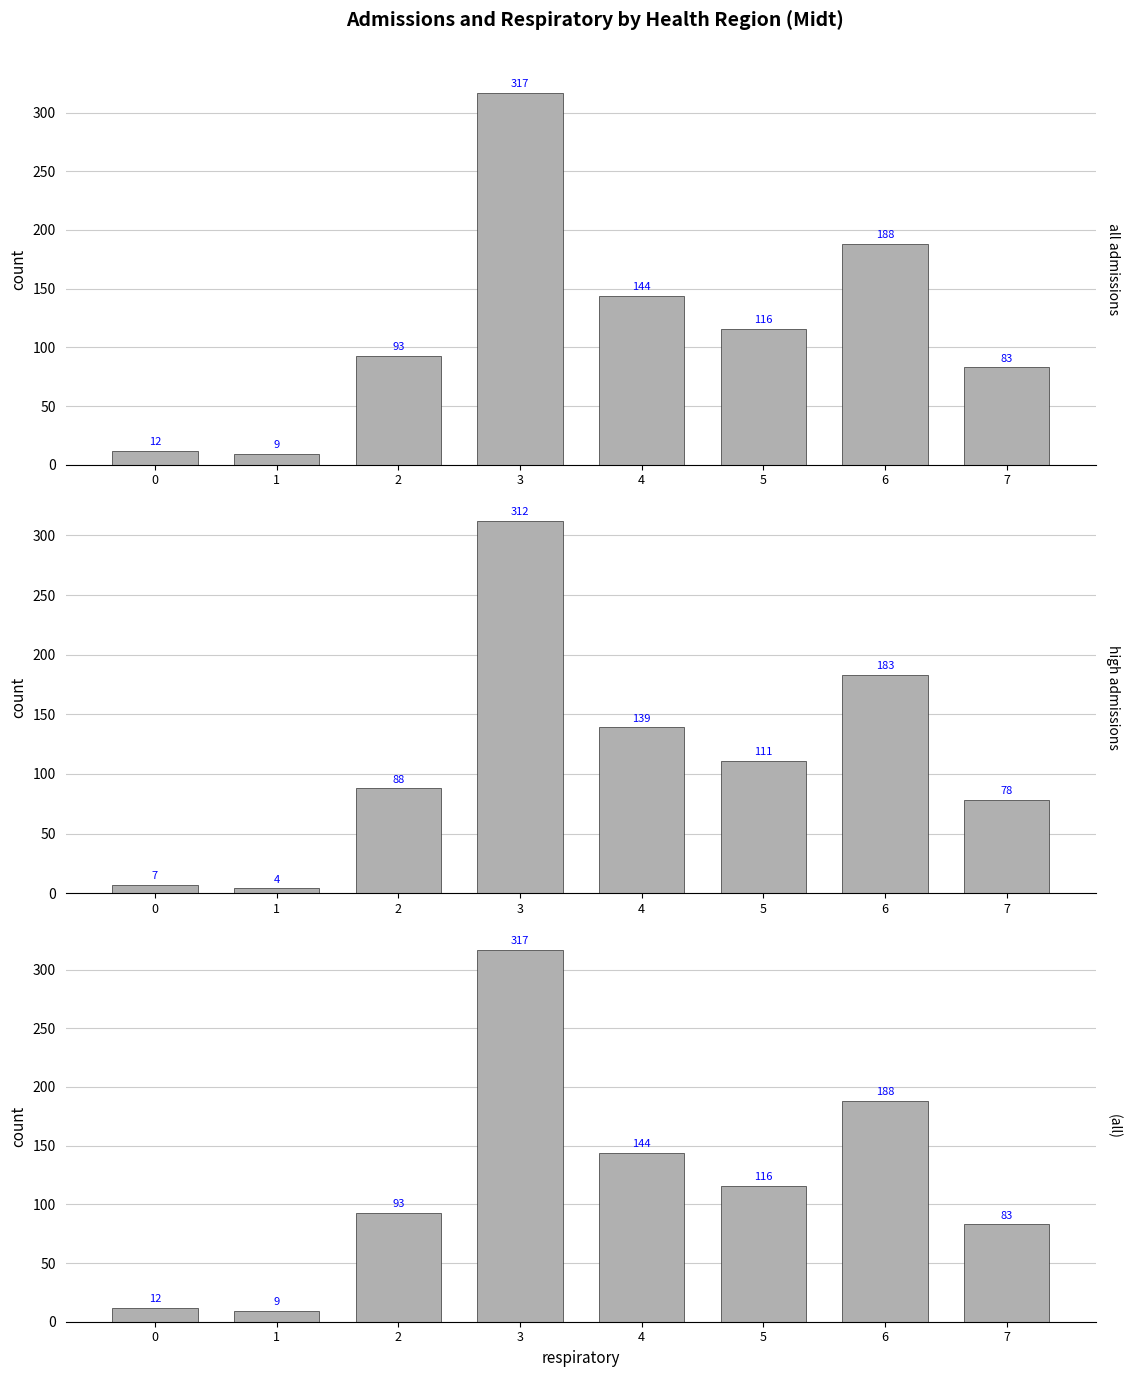

Reading left to right, list all the values displayed in this chart.

admissions [962]: 0=12	1=9	2=93	3=317	4=144	5=116	6=188	7=83
admissions [922]: 0=7	1=4	2=88	3=312	4=139	5=111	6=183	7=78